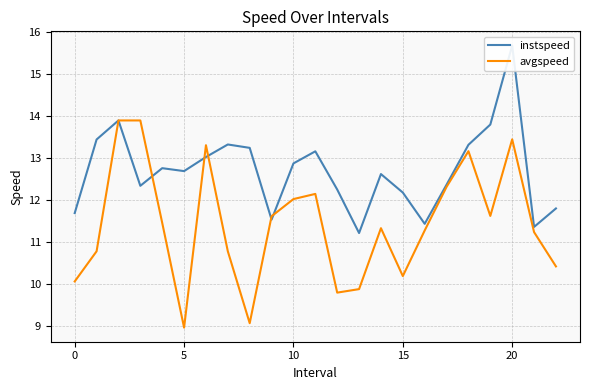

What is the maximum value for avgspeed?

13.9